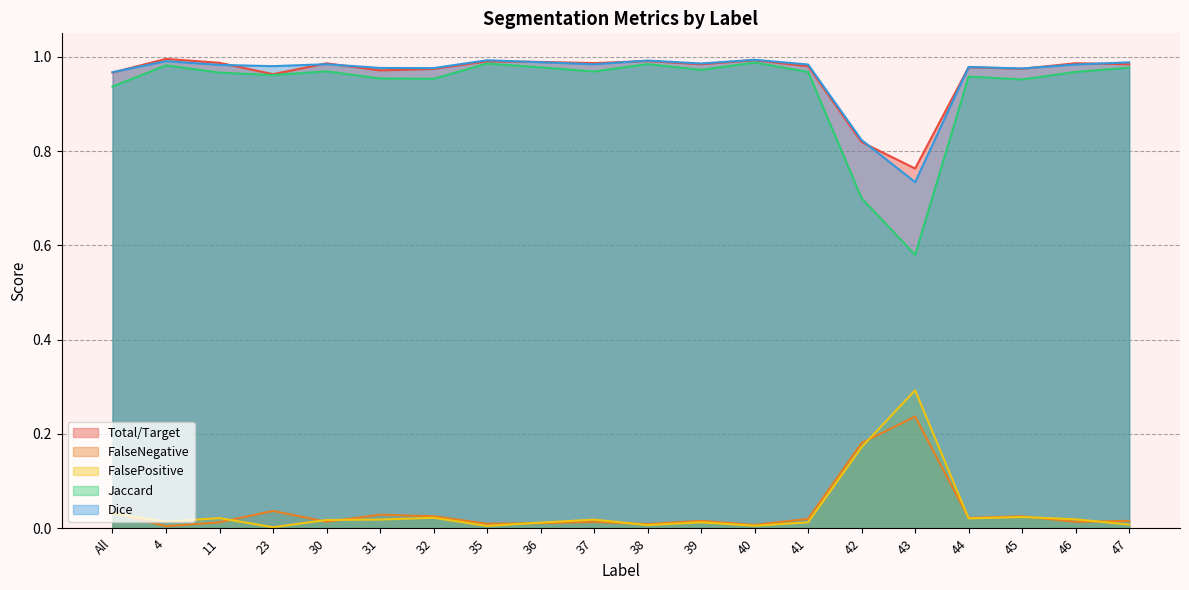

At 40, list the series in order from largest to smallest.

Dice, Total/Target, Jaccard, FalseNegative, FalsePositive